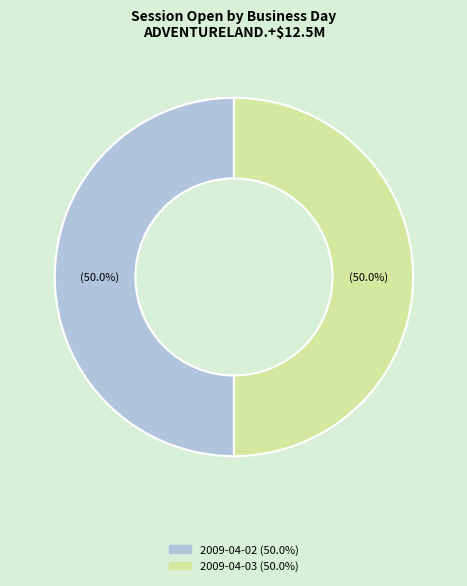

Count the number of slices in the pie.

2